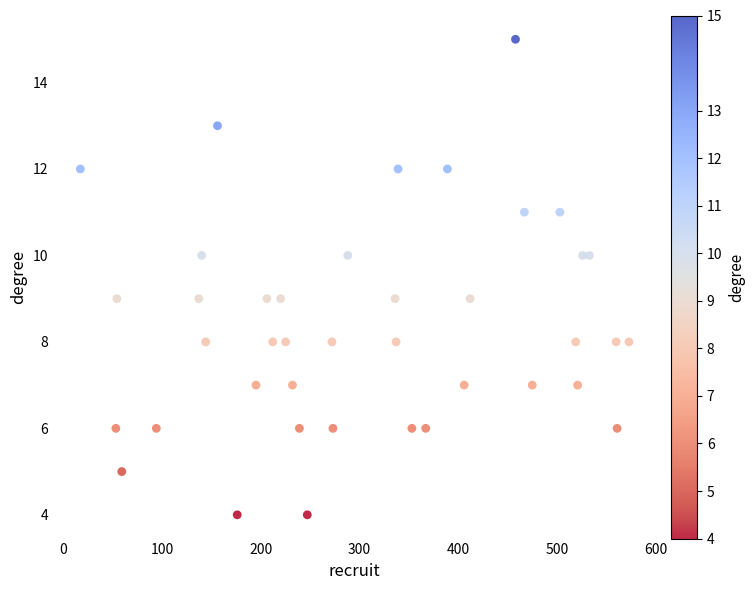

What is the range of X values (max minus min)?

556